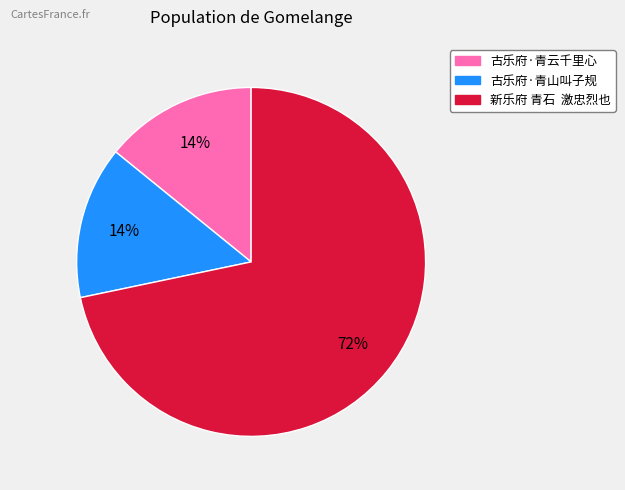

To the nearest percent, what is the difference between the largest and smallest slice percentages?

58%